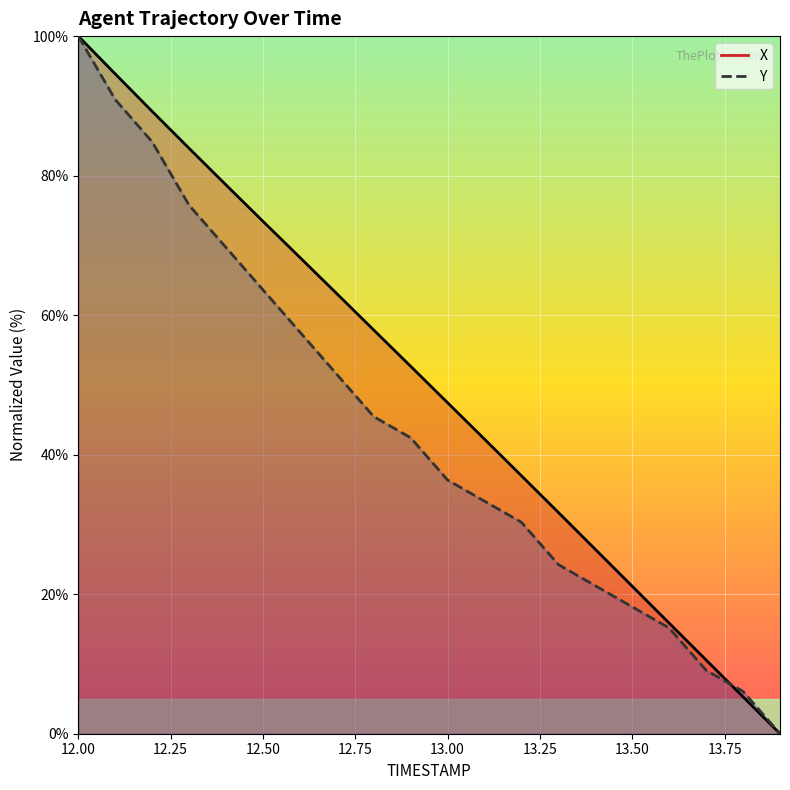

Which series ends up on top after the final intersection of X and Y?

Y